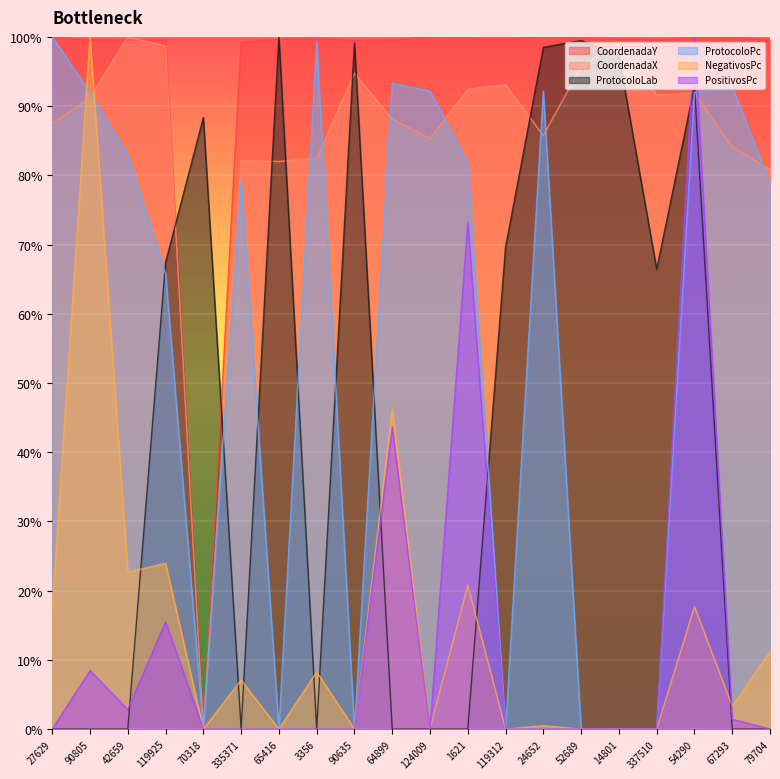

How many lines are shown in the chart?

6